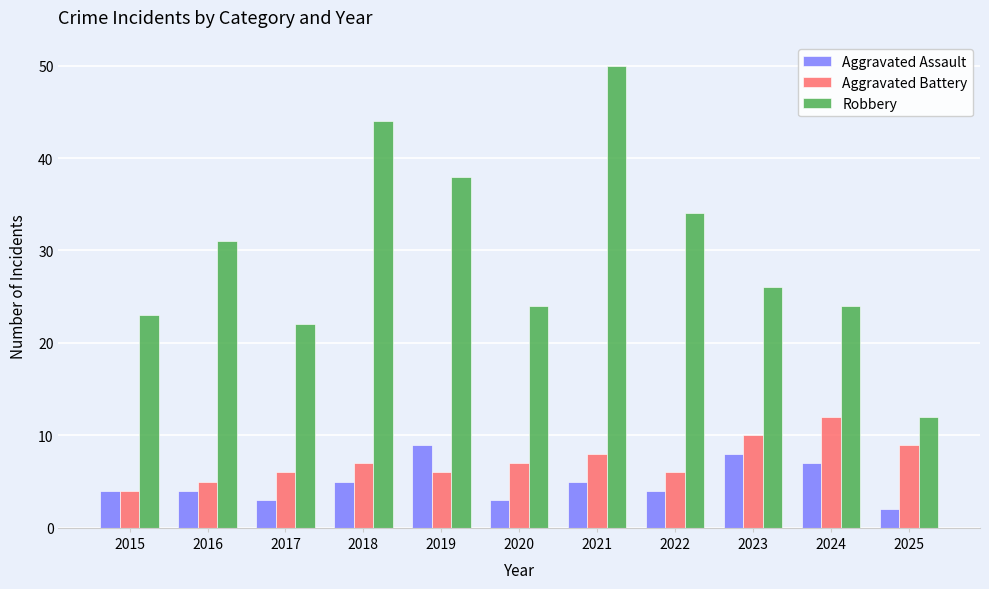

What is the greatest value displayed?

50